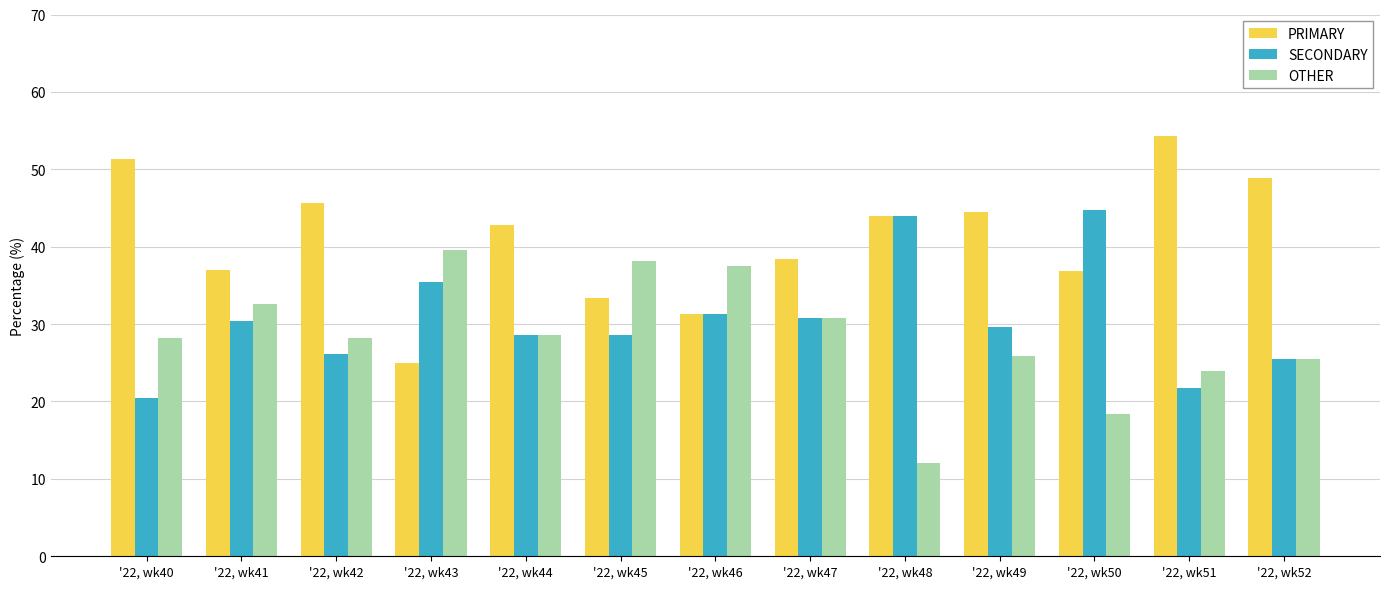

Is the value of OTHER at '22, wk42 greater than the value of SECONDARY at '22, wk50?

No